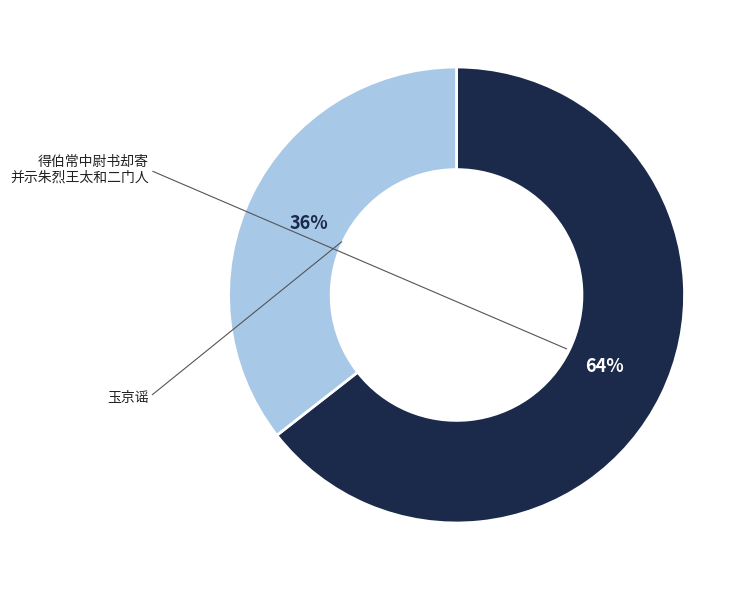

Does any single category account for the majority?

Yes